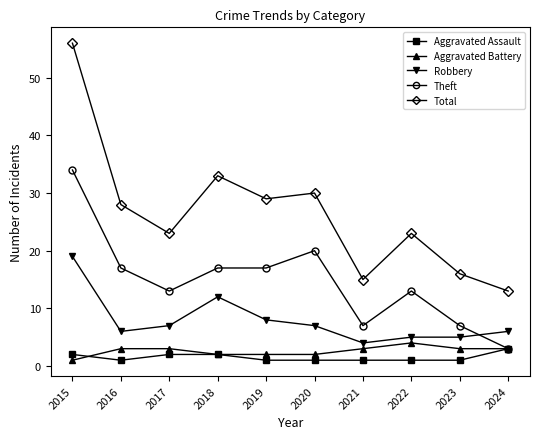

The Theft series shows 7 at 2015. True or false?

False